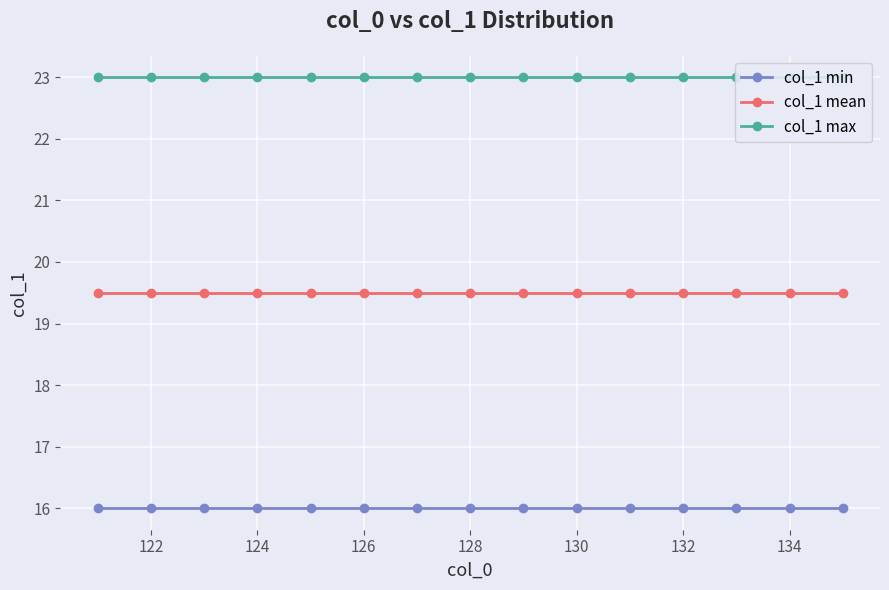

What is the smallest value displayed?

16.0